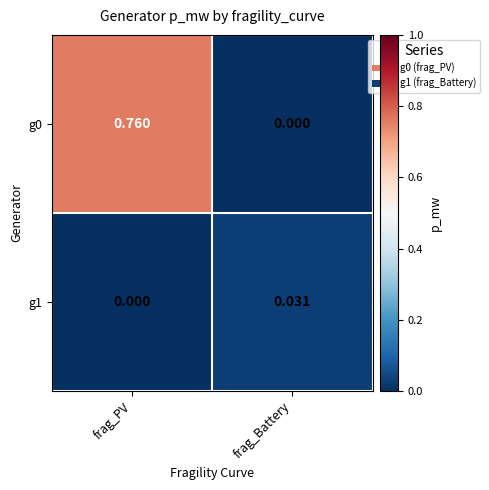

Which label corresponds to the largest value in the chart?

frag_PV